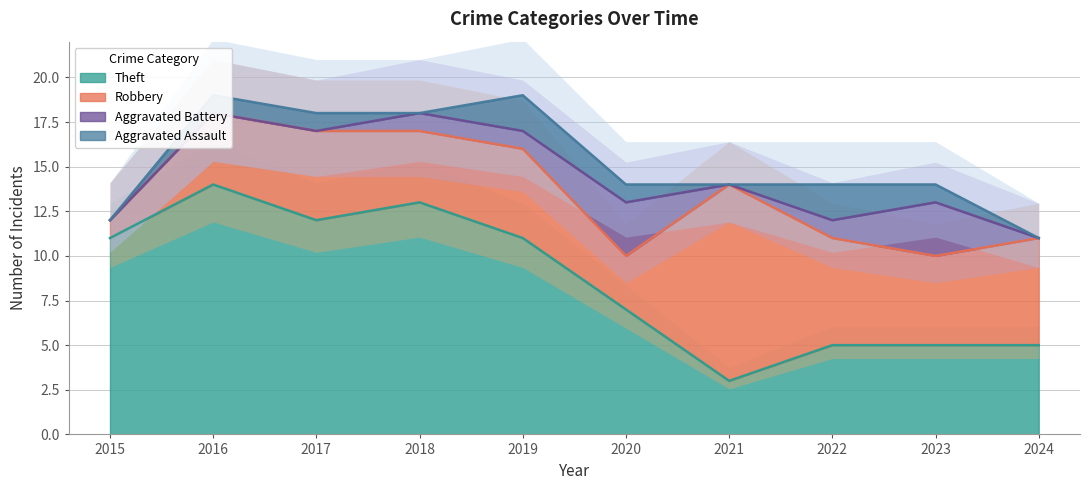

True or false: Theft has a value of 11 at 2015.

True